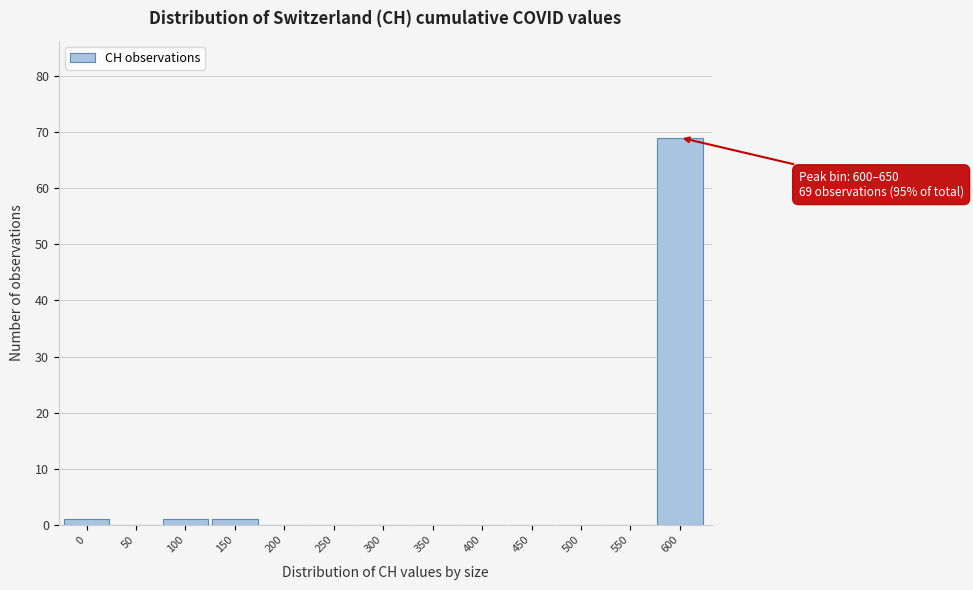

Reading left to right, list all the values displayed in this chart.

0=1	50=0	100=1	150=1	200=0	250=0	300=0	350=0	400=0	450=0	500=0	550=0	600=69